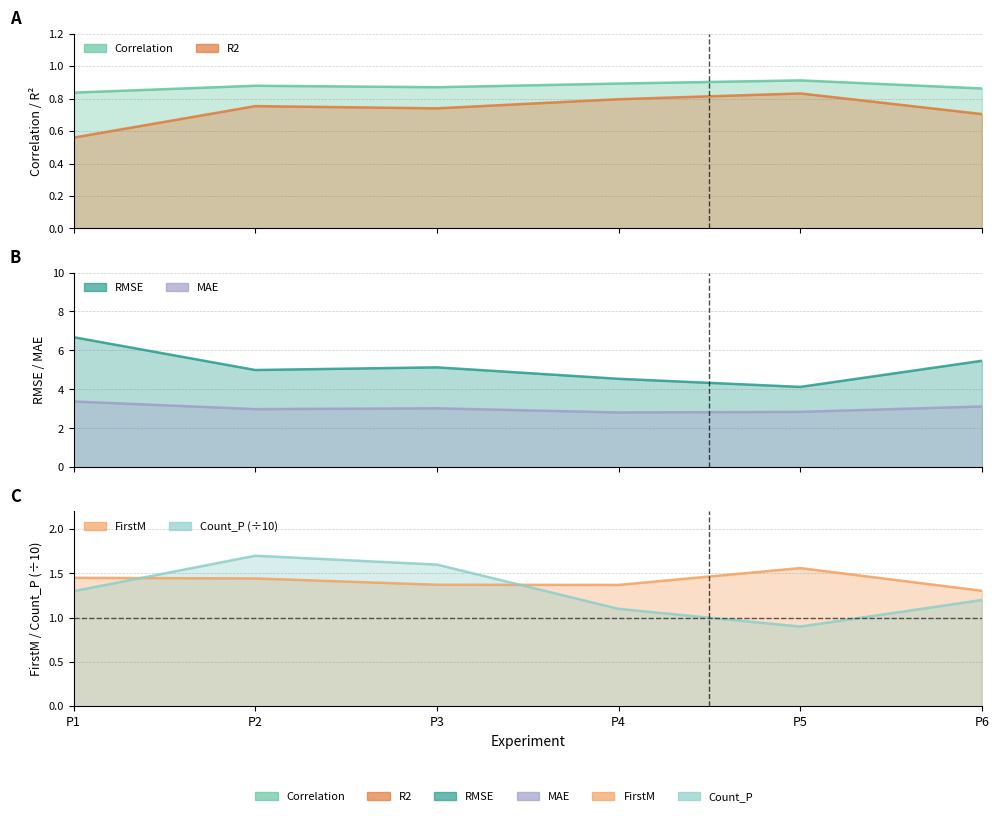

What is the difference between the highest and lowest values at P6?

4.8